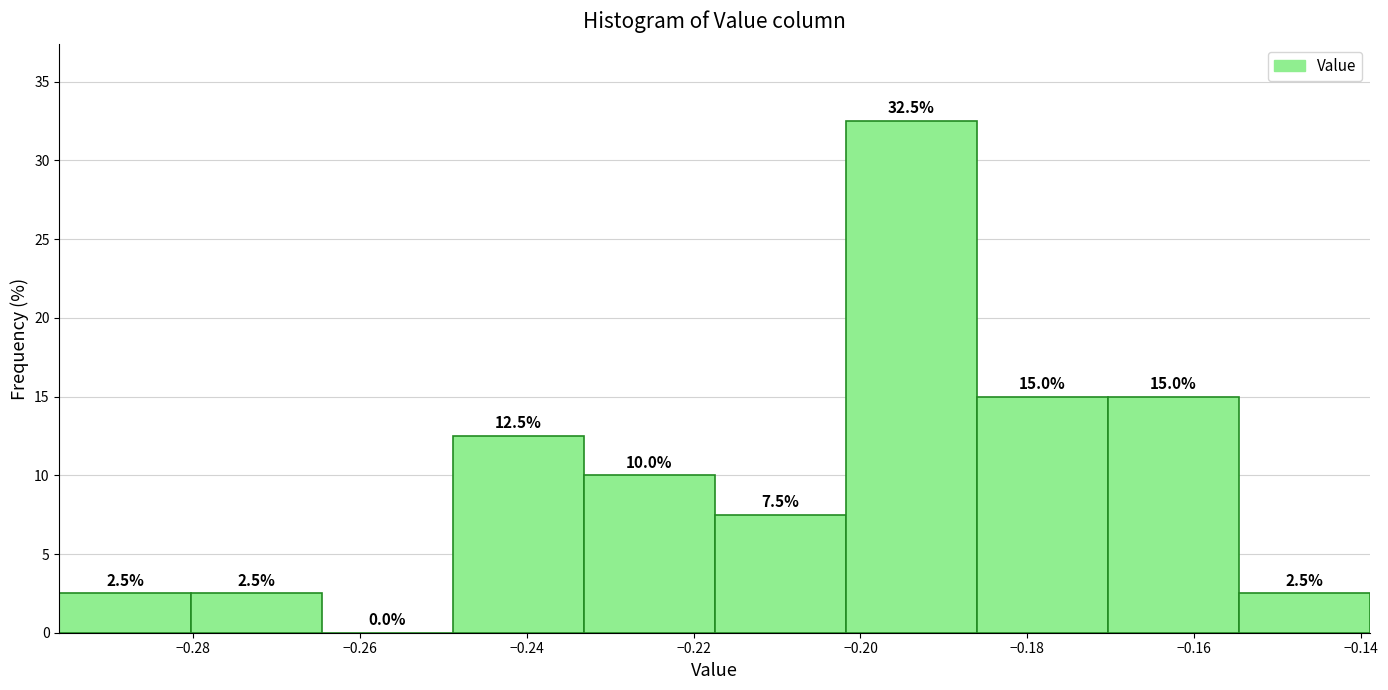

Reading left to right, list every bar in this chart as the range it spans on the x-axis followed by its height. The bar edges are not printed on the chart, so give them approximately, as read against the axis.

-0.296 to -0.280: 2.5
-0.280 to -0.264: 2.5
-0.264 to -0.248: 0.0
-0.248 to -0.234: 12.5
-0.234 to -0.218: 10.0
-0.218 to -0.202: 7.5
-0.202 to -0.186: 32.5
-0.186 to -0.170: 15.0
-0.170 to -0.154: 15.0
-0.154 to -0.138: 2.5